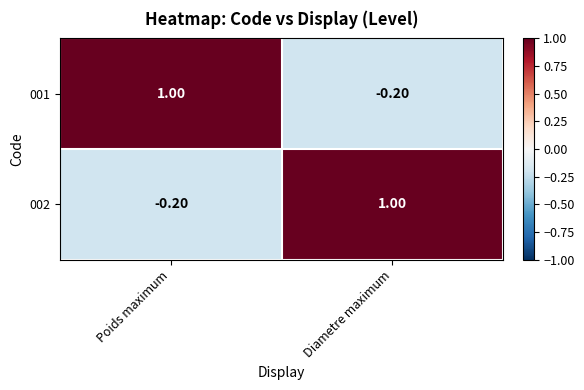

What is the total value across all series at Poids maximum?

0.8